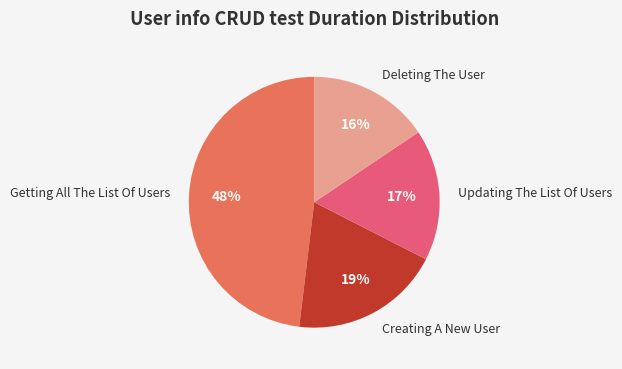

To the nearest percent, what is the average slice percentage?

25%